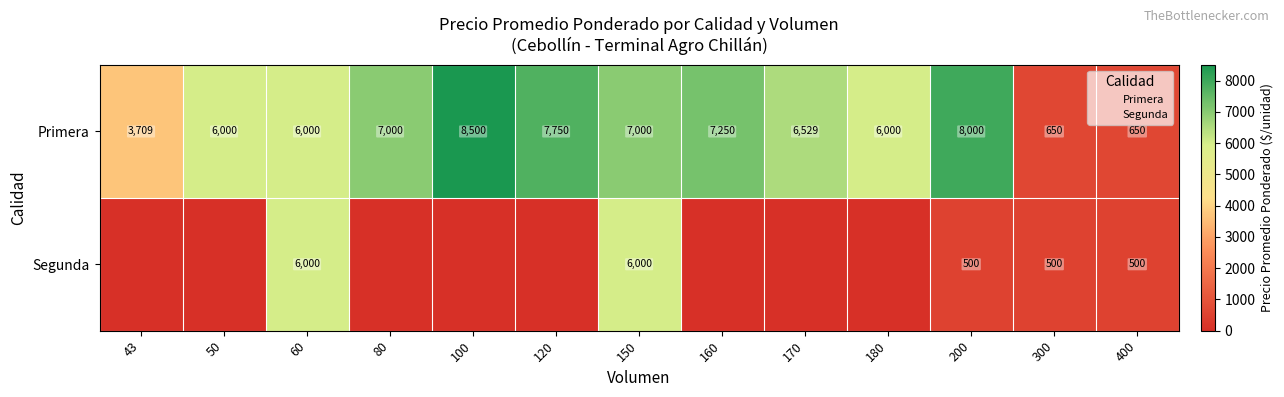

What is the difference between the maximum and minimum values in the Primera series?

7850